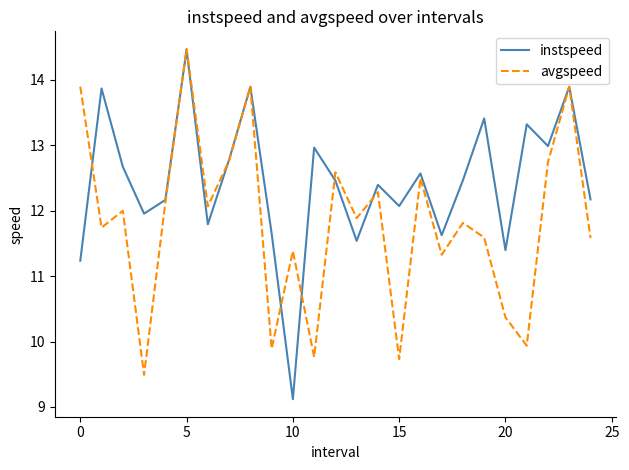

What is the maximum value for instspeed?

14.5